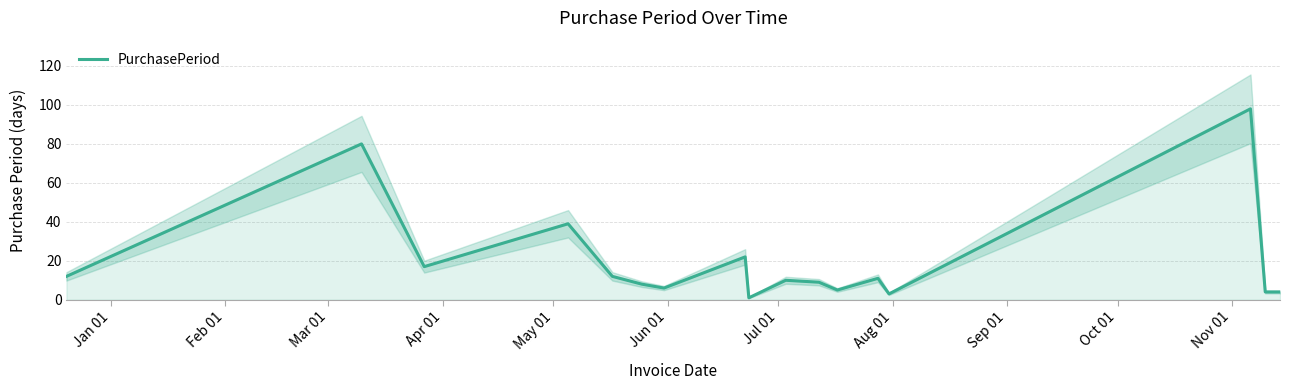

What is the maximum value for PurchasePeriod?

98